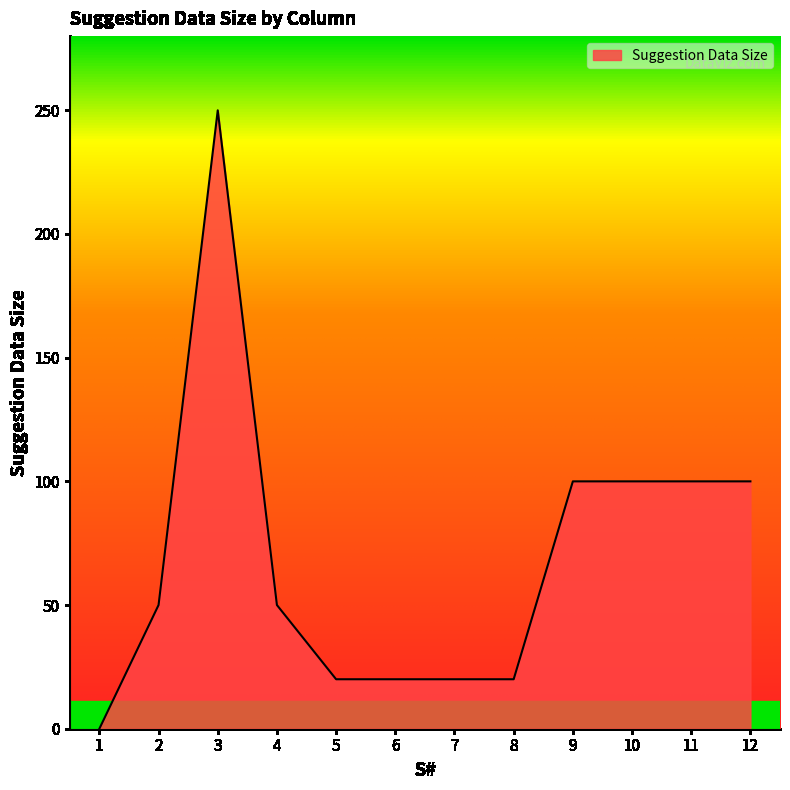

What is the difference between the second highest and minimum values?

100